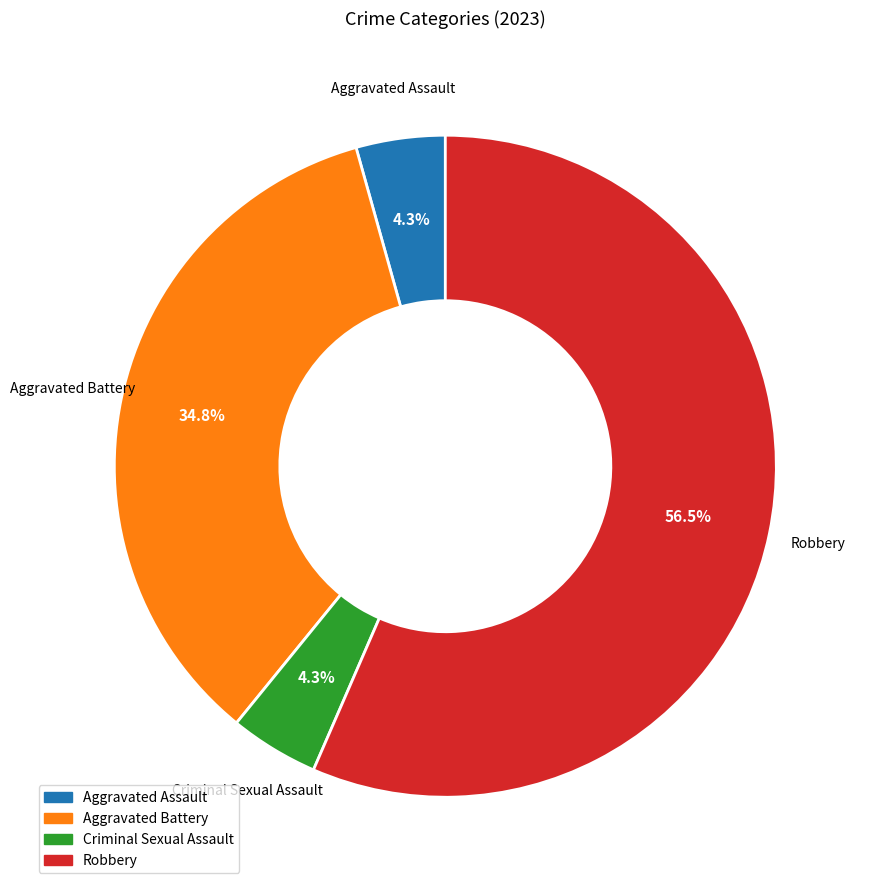

What is the total percentage of Aggravated Battery and Aggravated Assault?

39.1%